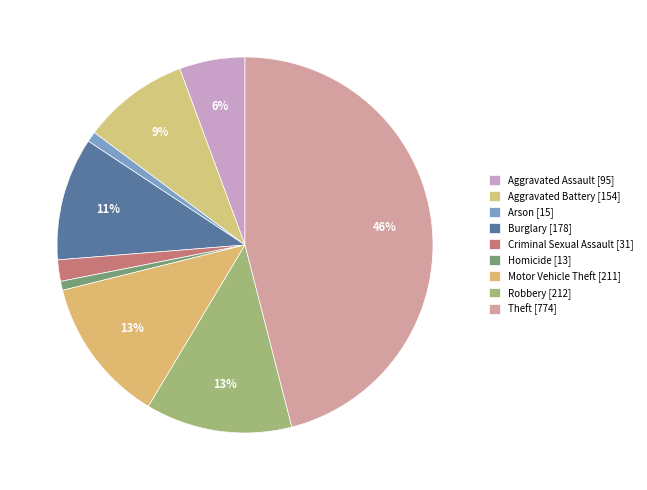

Count the number of slices in the pie.

9